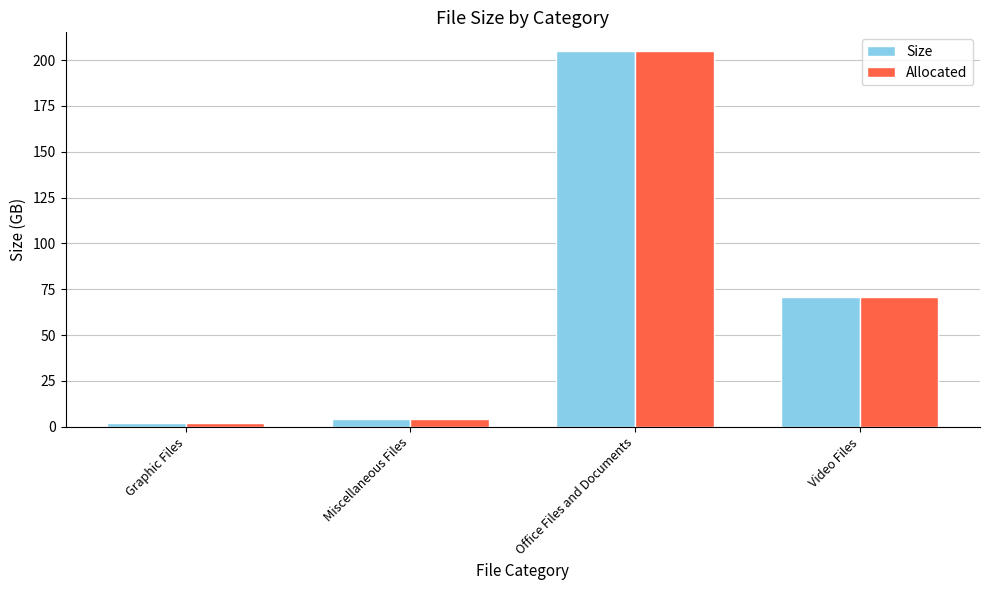

What is the total value across all series at Graphic Files?

4.4